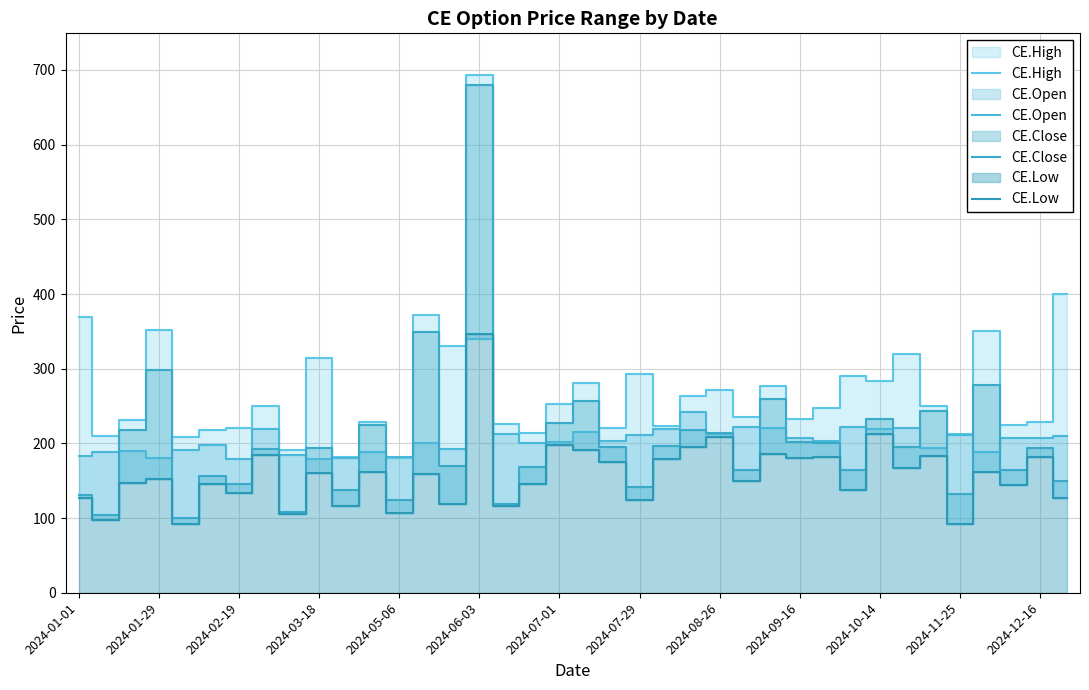

True or false: CE.High and CE.Close intersect in this chart.

False